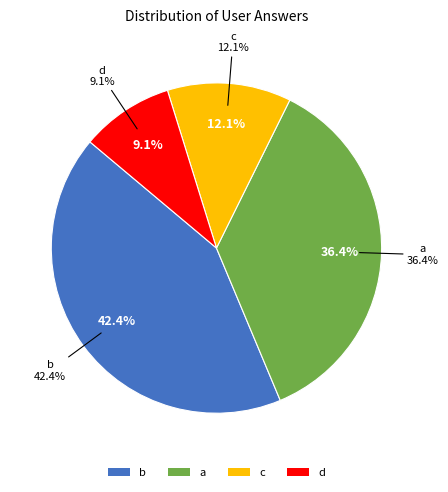

Is there a majority slice in this chart?

No